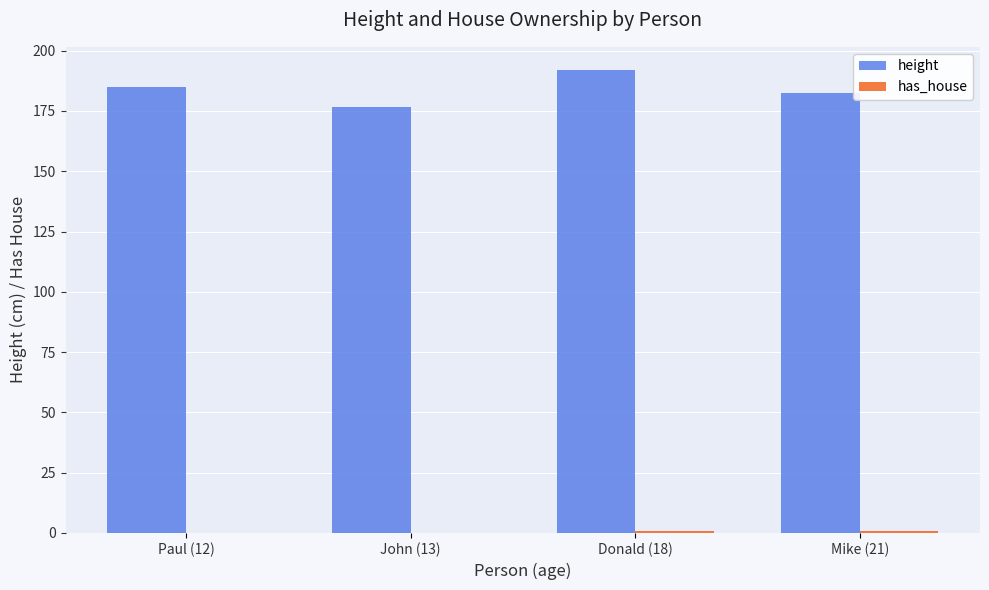

Which series has the largest total across all categories?

height